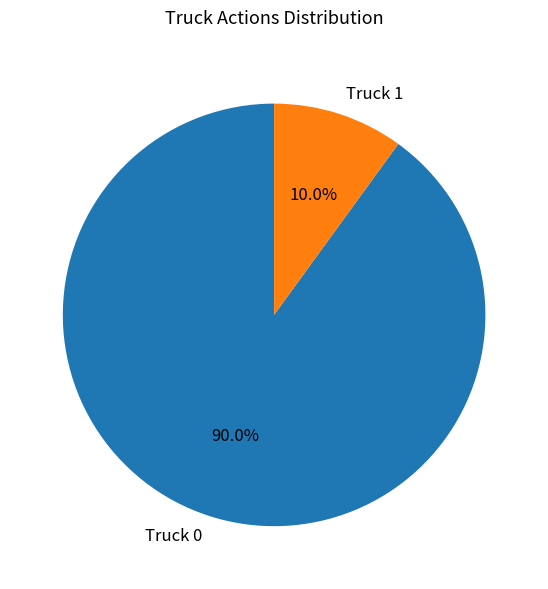

What percentage is the Truck 1 slice, to the nearest percent?

10%